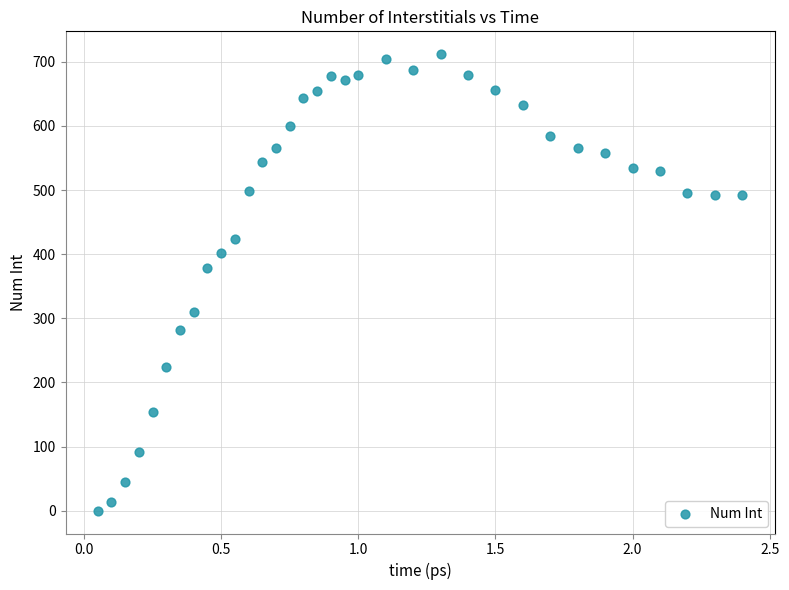

What Y value in the scatter plot is closest to 356?

378